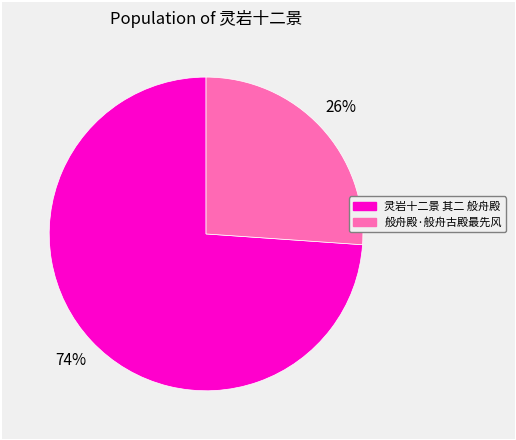

To the nearest percent, what is the average slice percentage?

50%